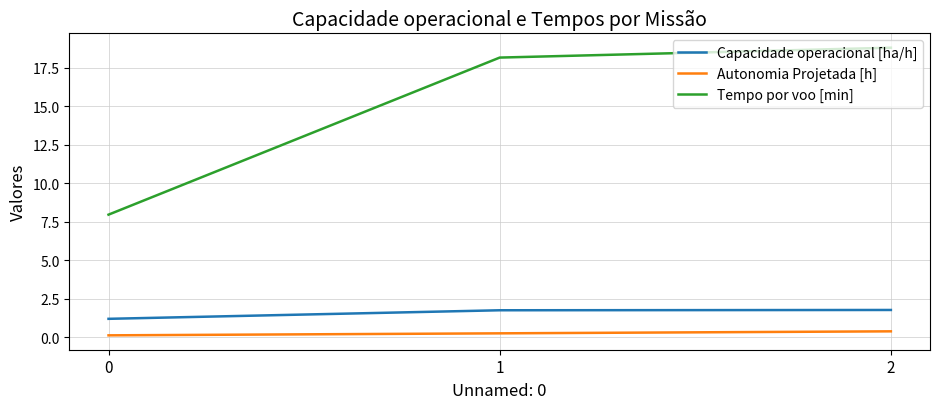

List the series in order of their peak value, lowest first.

Autonomia Projetada [h], Capacidade operacional [ha/h], Tempo por voo [min]